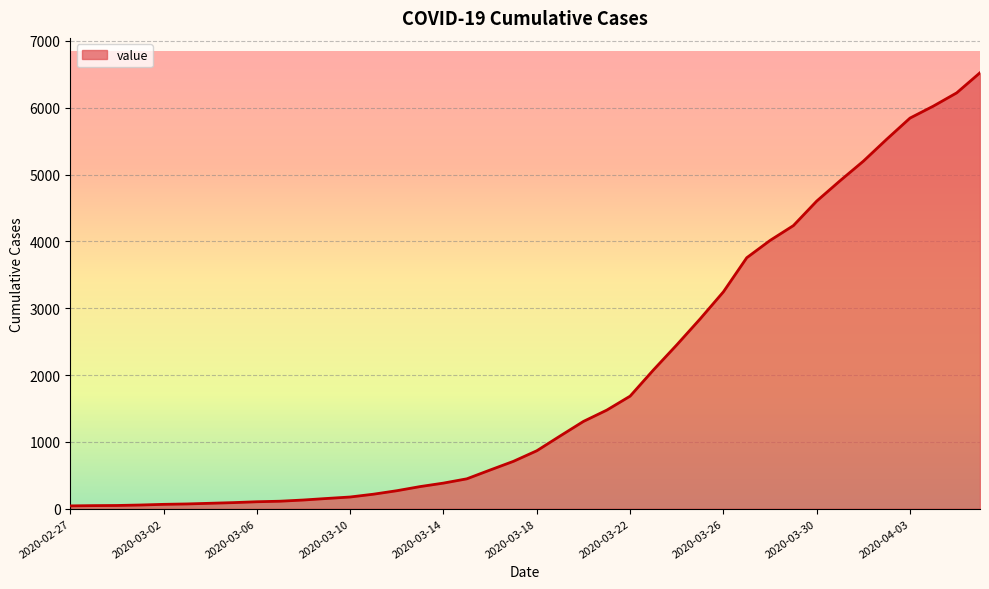

What is the greatest value displayed?

6523